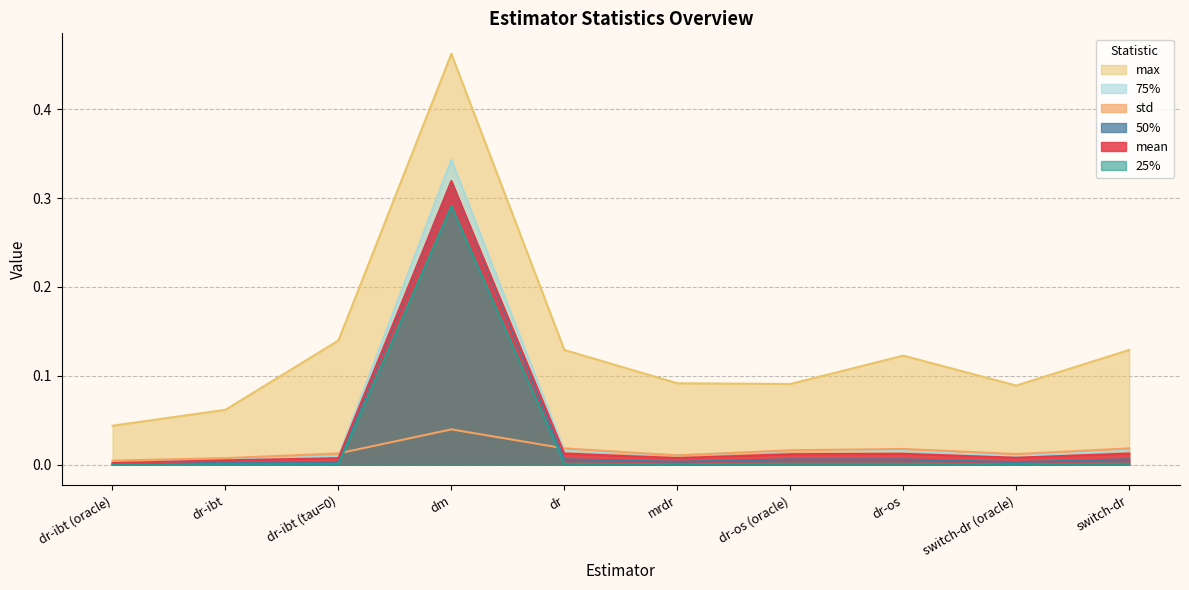

How many interior local valleys does the std series have?

2